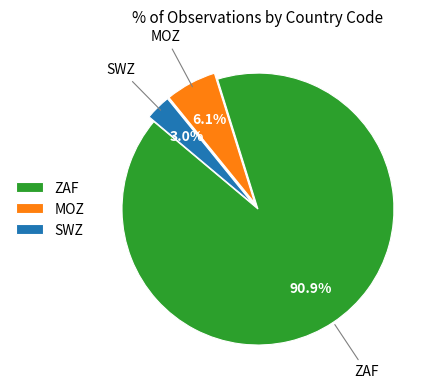

Count the number of slices in the pie.

3